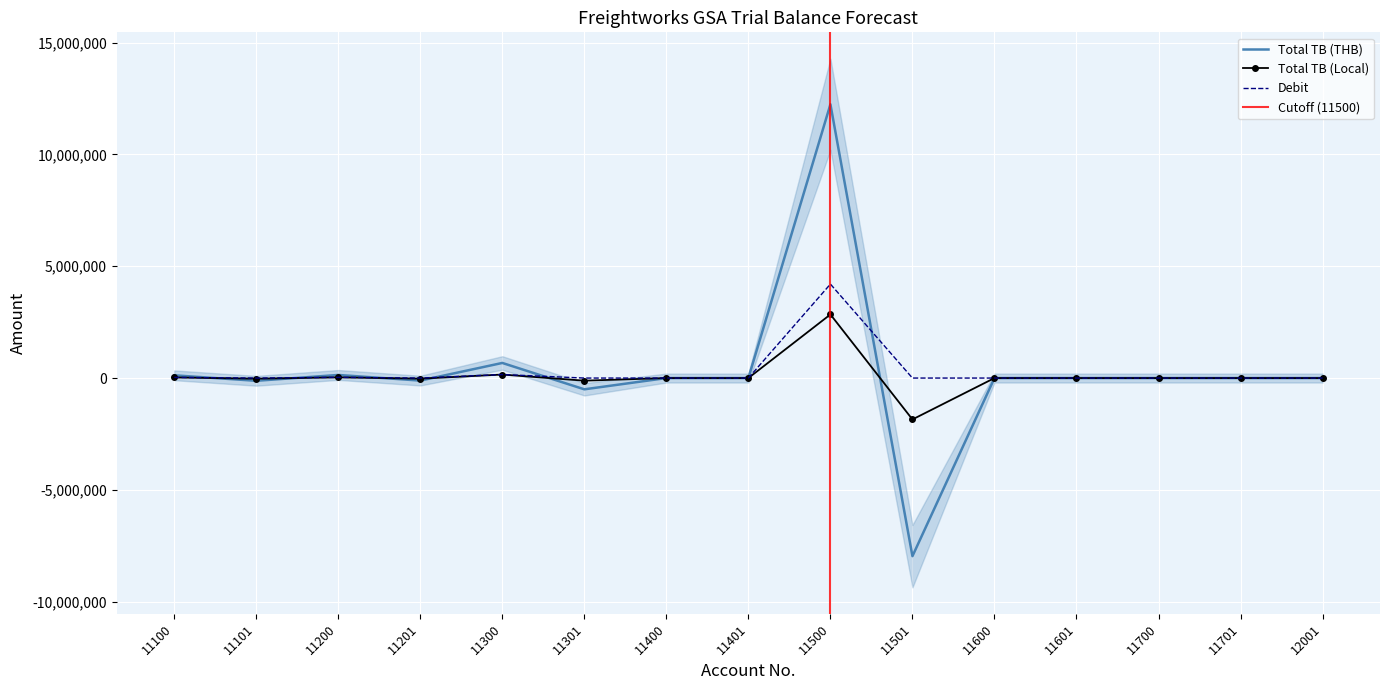

True or false: Debit has a value of 2807236.5 at 11600.

False